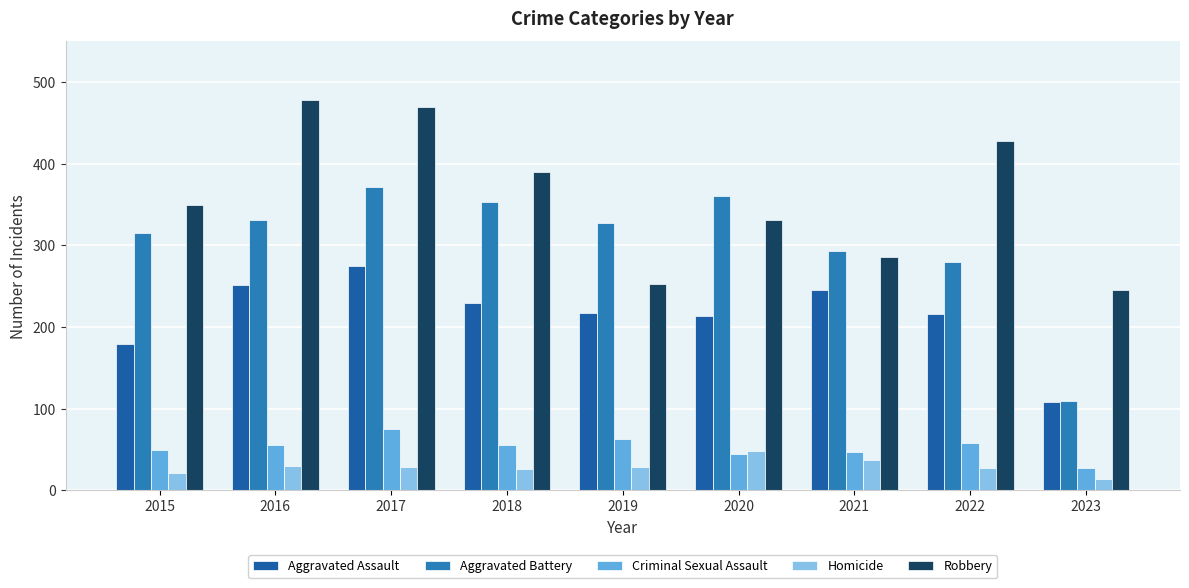

Which series changed the most between 2016 and 2023?

Robbery